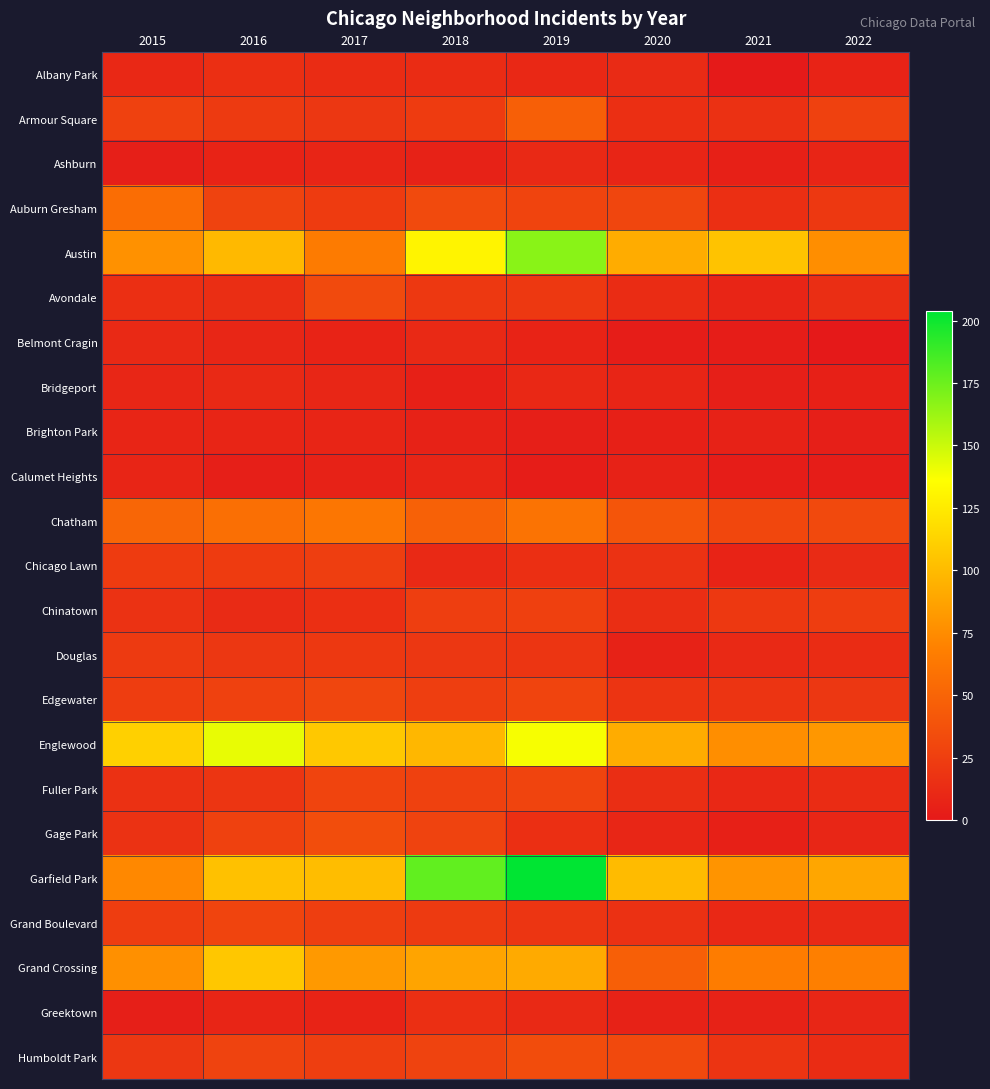

Reading right to left, list all the values displayed in this chart.

Albany Park: 2022=7	2021=1	2020=12	2019=10	2018=13	2017=13	2016=15	2015=10
Armour Square: 2022=27	2021=16	2020=15	2019=47	2018=23	2017=20	2016=22	2015=27
Ashburn: 2022=8	2021=5	2020=8	2019=11	2018=6	2017=8	2016=7	2015=4
Auburn Gresham: 2022=21	2021=15	2020=30	2019=29	2018=33	2017=23	2016=28	2015=56
Austin: 2022=76	2021=104	2020=92	2019=167	2018=130	2017=65	2016=99	2015=78
Avondale: 2022=14	2021=8	2020=13	2019=21	2018=21	2017=33	2016=14	2015=15
Belmont Cragin: 2022=0	2021=3	2020=3	2019=7	2018=11	2017=7	2016=9	2015=11
Bridgeport: 2022=5	2021=4	2020=8	2019=10	2018=5	2017=9	2016=11	2015=9
Brighton Park: 2022=4	2021=6	2020=5	2019=4	2018=6	2017=8	2016=8	2015=8
Calumet Heights: 2022=3	2021=3	2020=6	2019=3	2018=8	2017=6	2016=4	2015=8
Chatham: 2022=32	2021=31	2020=40	2019=60	2018=48	2017=62	2016=57	2015=51
Chicago Lawn: 2022=12	2021=7	2020=17	2019=15	2018=11	2017=25	2016=23	2015=23
Chinatown: 2022=24	2021=21	2020=14	2019=26	2018=25	2017=15	2016=12	2015=17
Douglas: 2022=13	2021=11	2020=6	2019=19	2018=20	2017=21	2016=20	2015=22
Edgewater: 2022=20	2021=18	2020=18	2019=29	2018=25	2017=30	2016=27	2015=24
Englewood: 2022=81	2021=76	2020=92	2019=138	2018=98	2017=107	2016=142	2015=111
Fuller Park: 2022=13	2021=10	2020=14	2019=29	2018=27	2017=29	2016=19	2015=16
Gage Park: 2022=9	2021=5	2020=9	2019=15	2018=28	2017=35	2016=27	2015=17
Garfield Park: 2022=89	2021=79	2020=100	2019=204	2018=178	2017=101	2016=103	2015=73
Grand Boulevard: 2022=11	2021=10	2020=16	2019=19	2018=22	2017=25	2016=29	2015=24
Grand Crossing: 2022=68	2021=66	2020=47	2019=91	2018=88	2017=82	2016=106	2015=77
Greektown: 2022=9	2021=6	2020=6	2019=11	2018=15	2017=7	2016=8	2015=4
Humboldt Park: 2022=13	2021=18	2020=32	2019=34	2018=28	2017=25	2016=28	2015=20